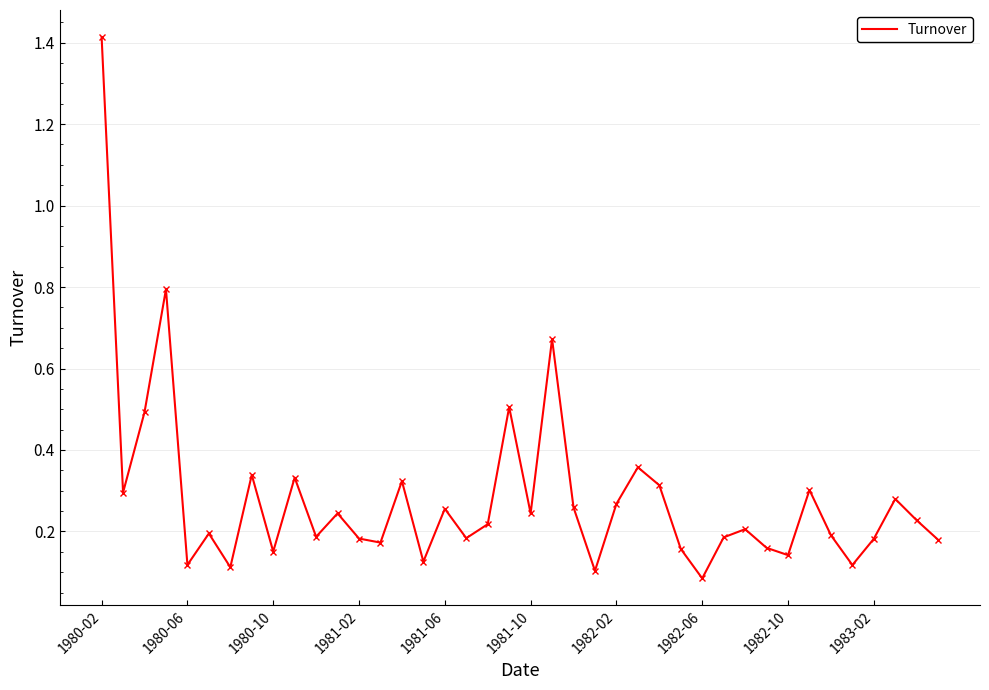

What is the maximum value shown in the chart?

1.4